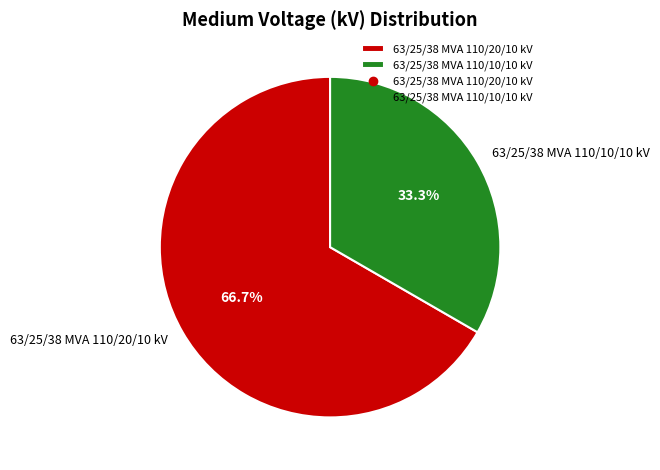

How many segments does this pie chart have?

2